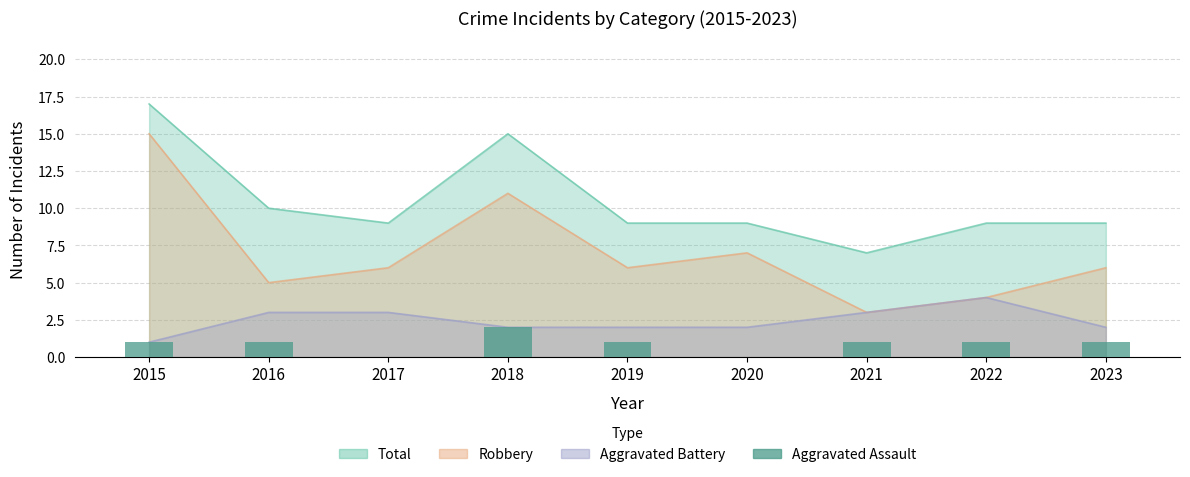

Reading right to left, what are all the values shown in this chart?

2023=1	2022=1	2021=1	2020=0	2019=1	2018=2	2017=0	2016=1	2015=1